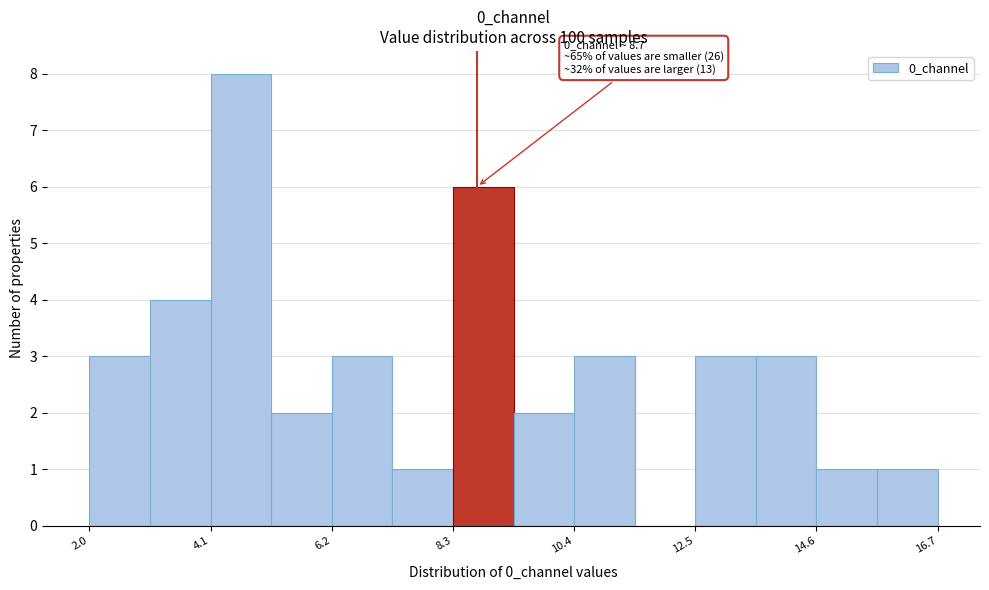

Read against the x-axis, roughly where is the centre of the tallest bar?

4.5